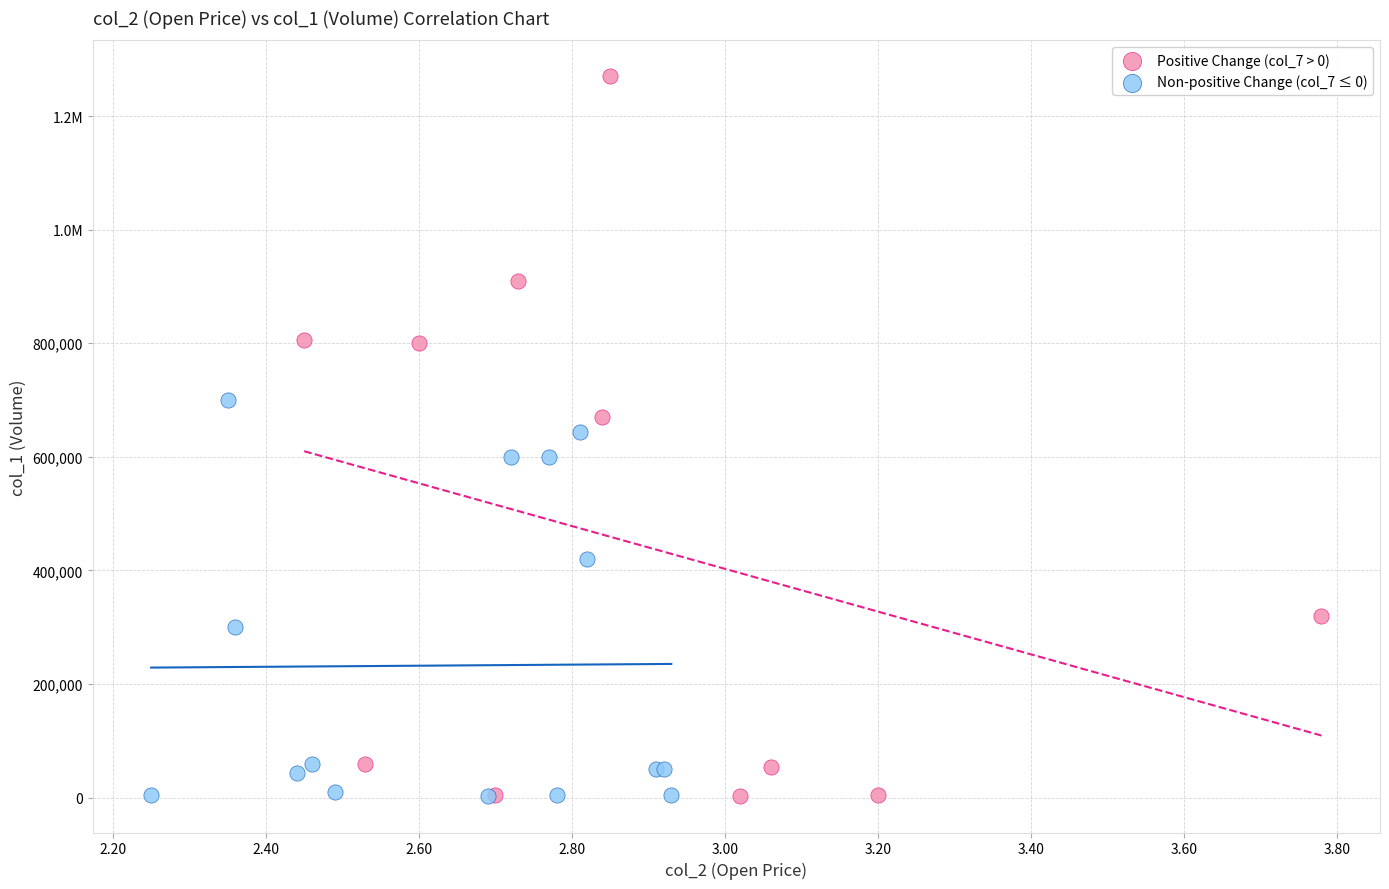

What are all the series names shown in the legend?

Positive Change (col_7 > 0), Non-positive Change (col_7 ≤ 0)